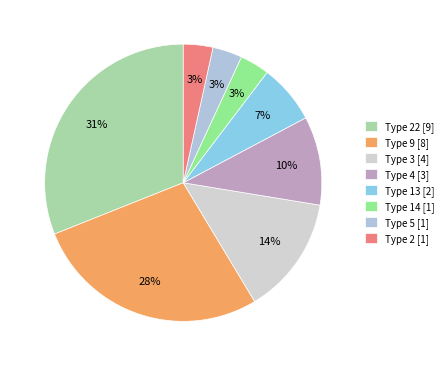

To the nearest percent, what portion does Type 5 [1] represent?

3%